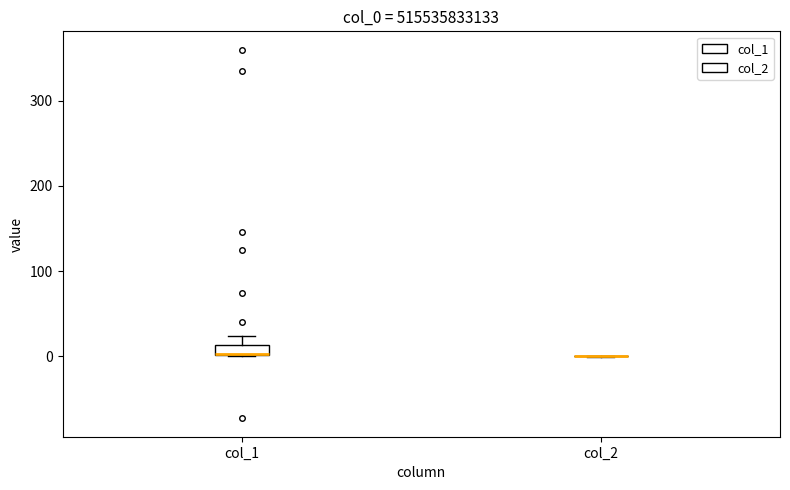

Which box is the tallest, from its lower edge to its upper edge?

col_1